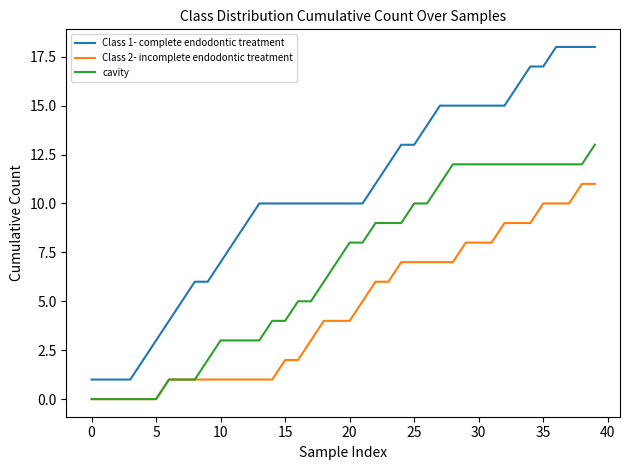

Which series has the largest total across all categories?

Class 1- complete endodontic treatment